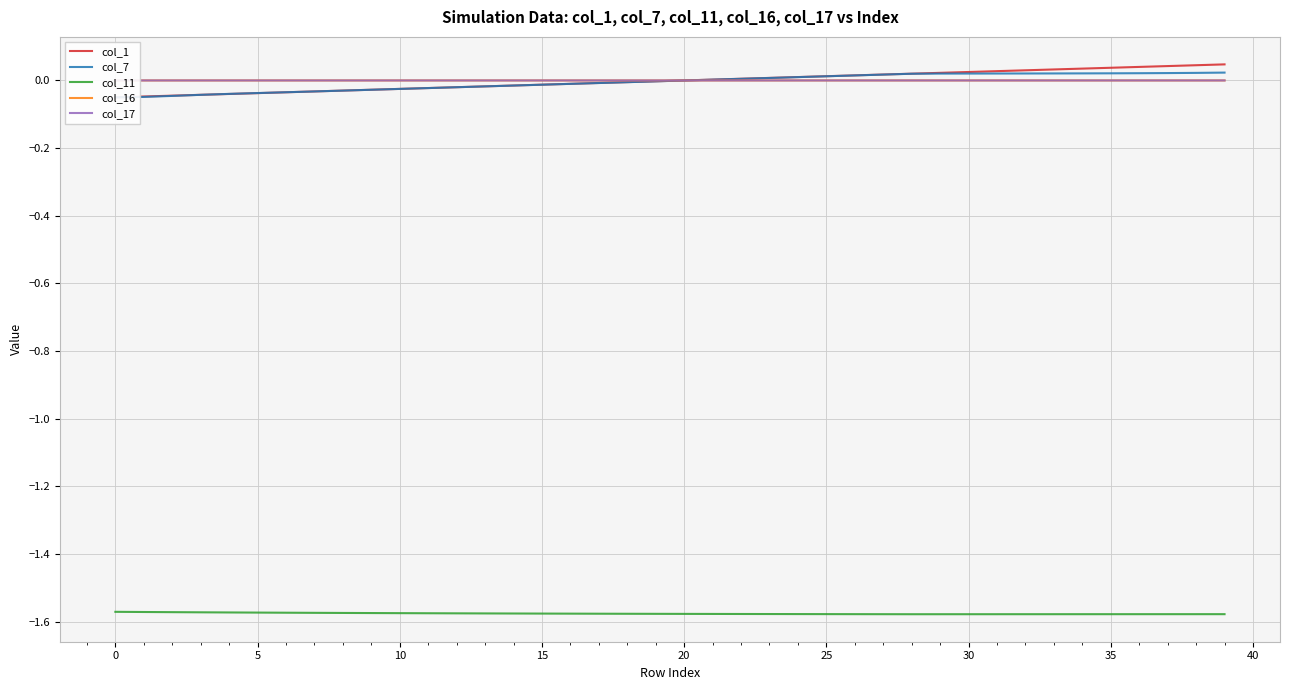

Where is col_16 nearest to the value 0?

28